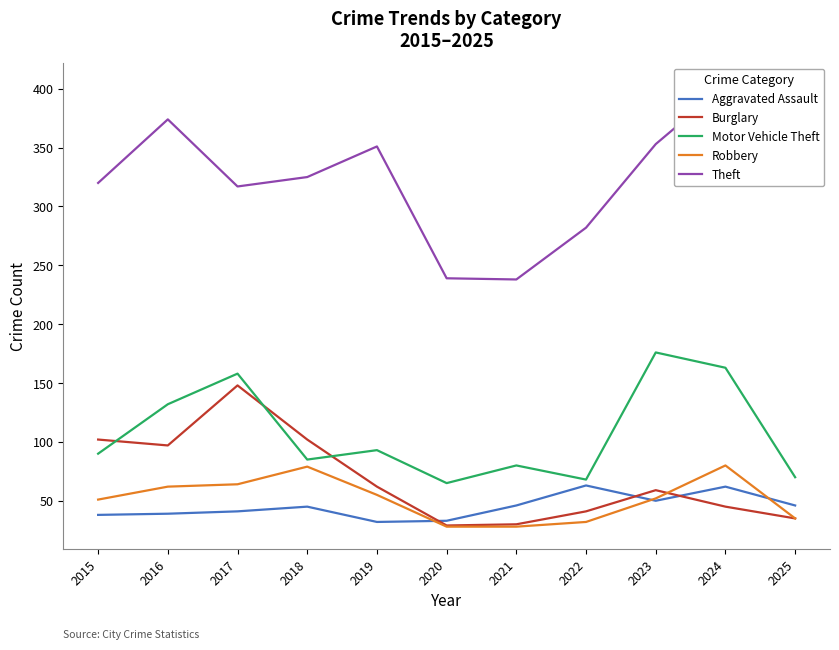

In Robbery, how many points are higher than both neighbors (excluding endpoints)?

2